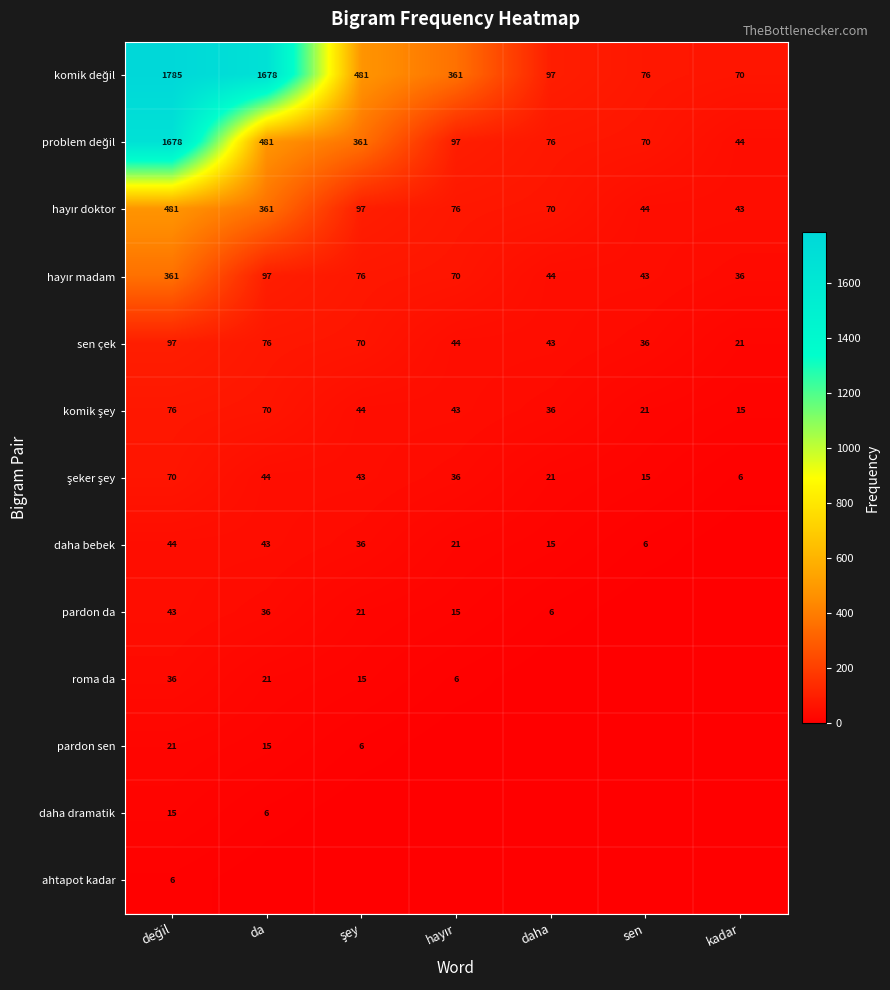

Is it true that sen çek equals 76 at da?

True